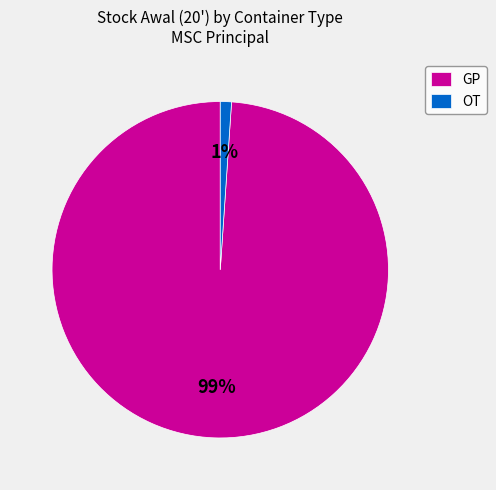

Count the number of slices in the pie.

2